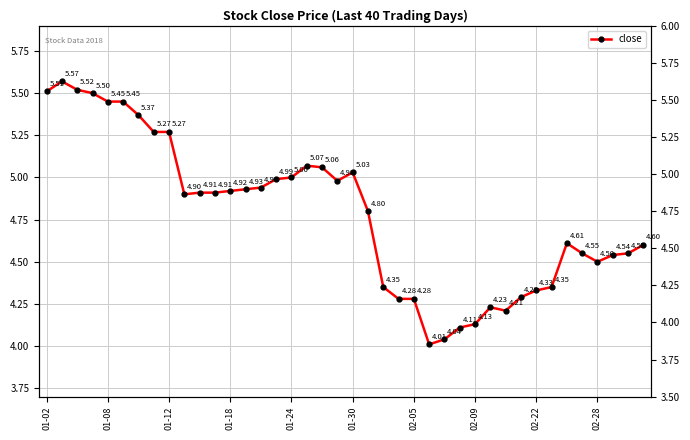

What is the sum of the values at 27 and 12?

9.0